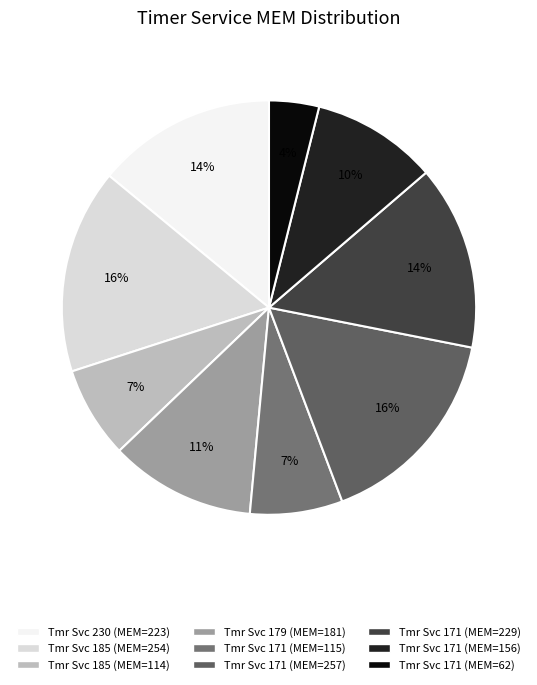

To the nearest percent, what is the average slice percentage?

11%